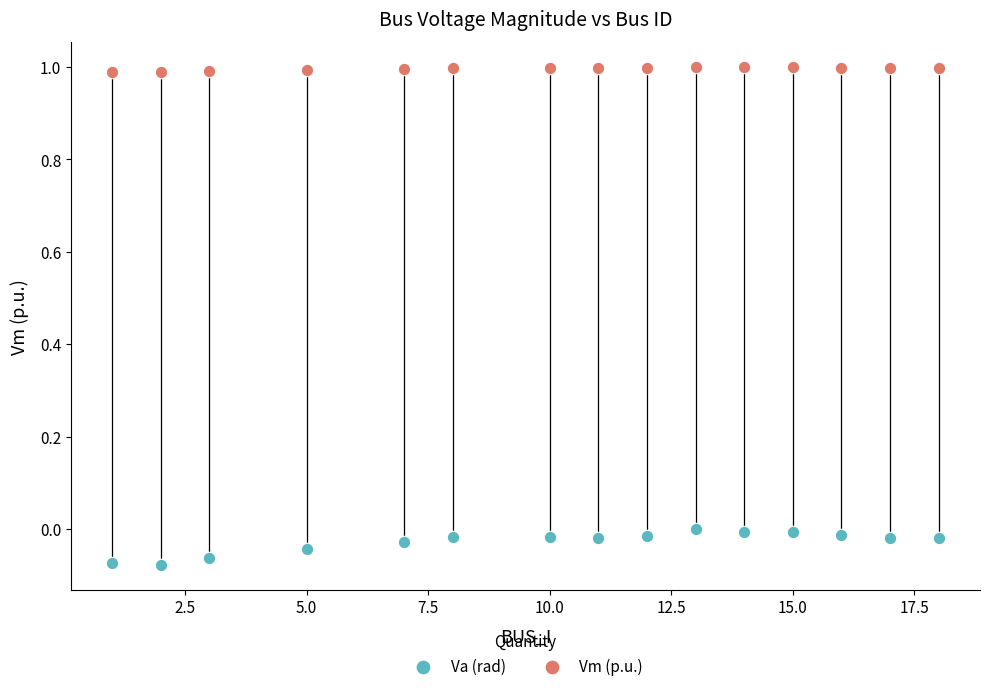

Which series reaches the minimum Y coordinate?

Va (rad)